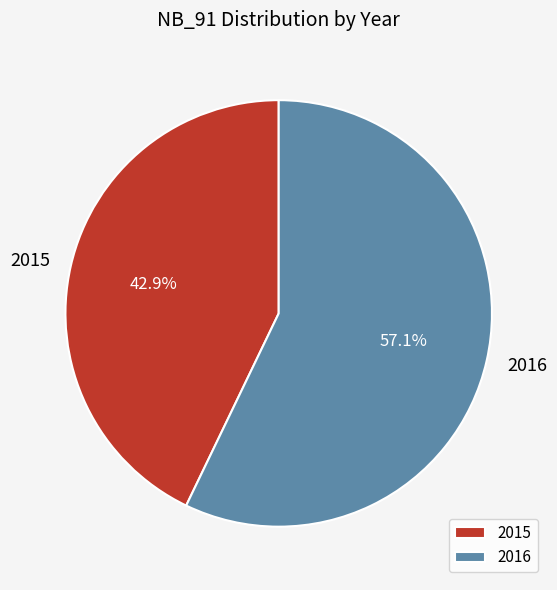

How many slices are in this pie chart?

2